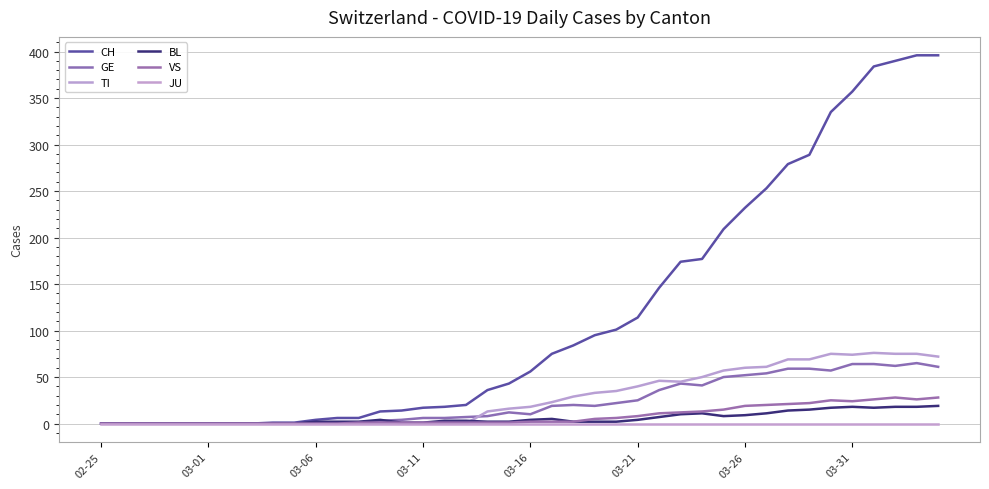

Is this an area chart (filled region under the line)?

No